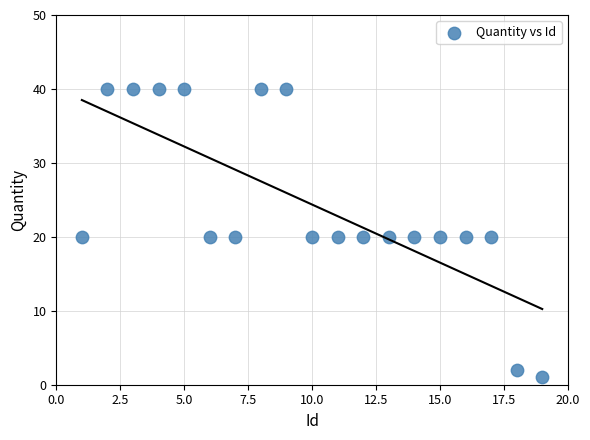

What is the range of Y values (max minus min)?

39